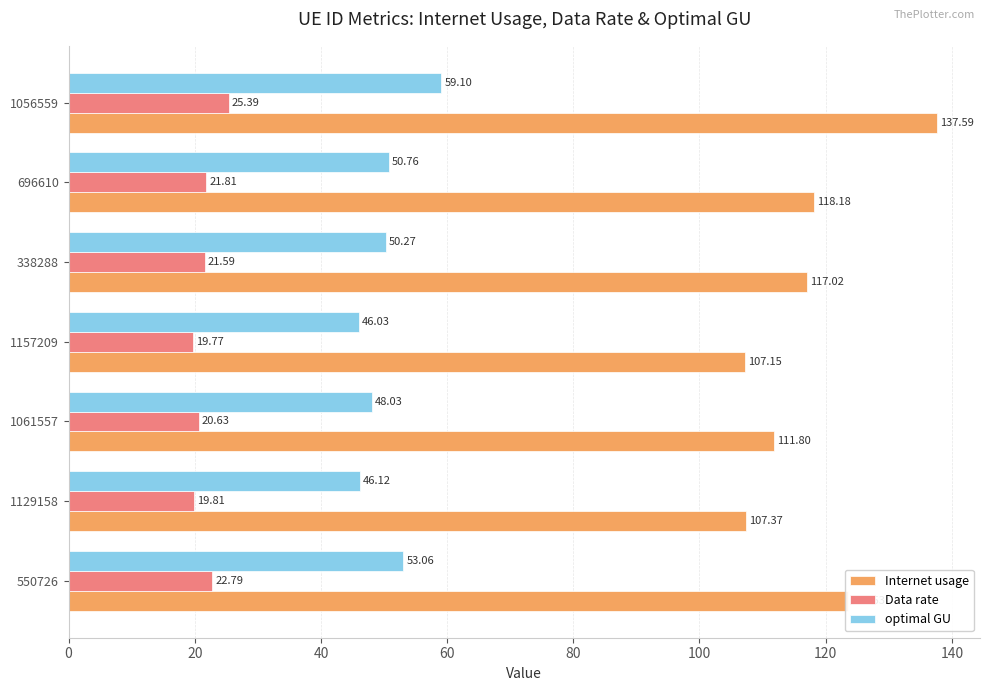

At how many categories does at least one series exceed 113?

4